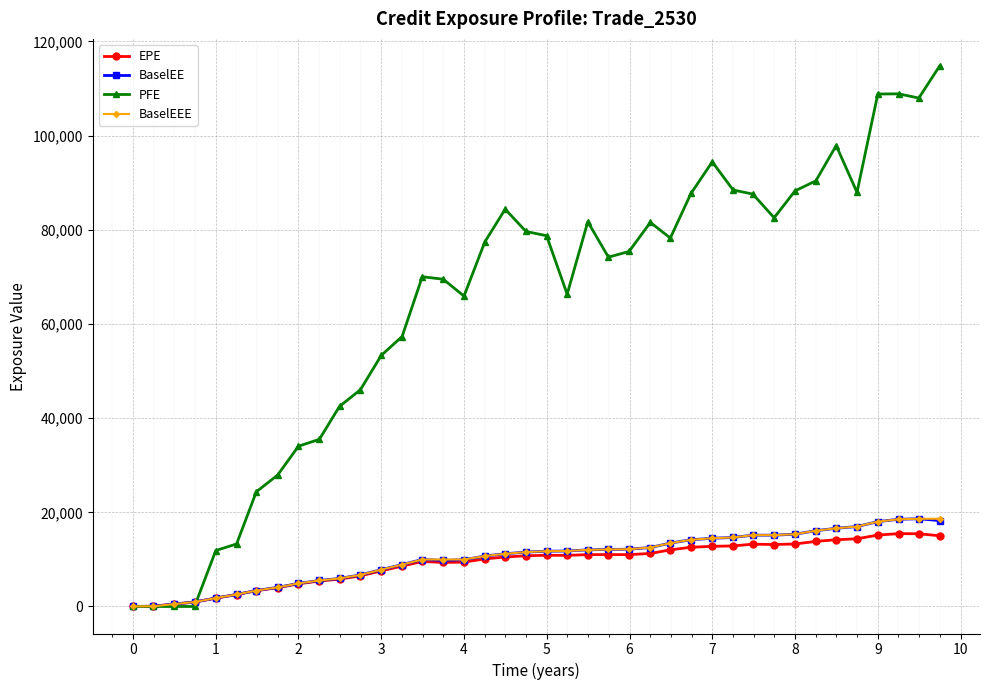

What is the maximum value shown in the chart?

114805.0